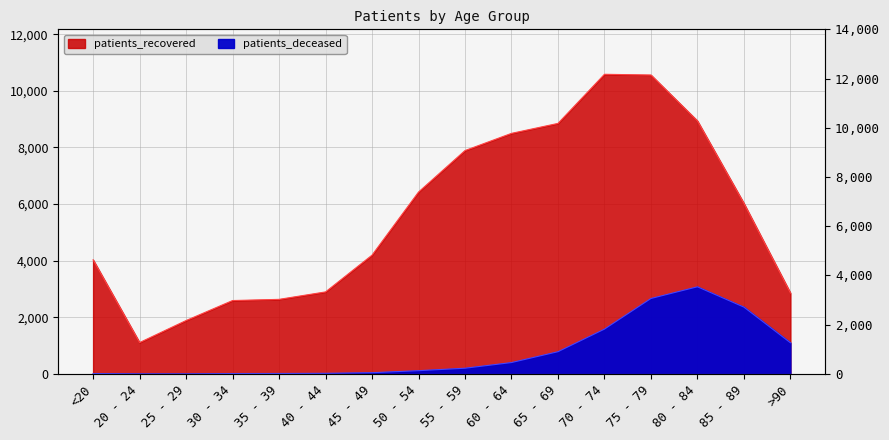

What is the difference between the maximum and minimum values in the patients_recovered series?

9476